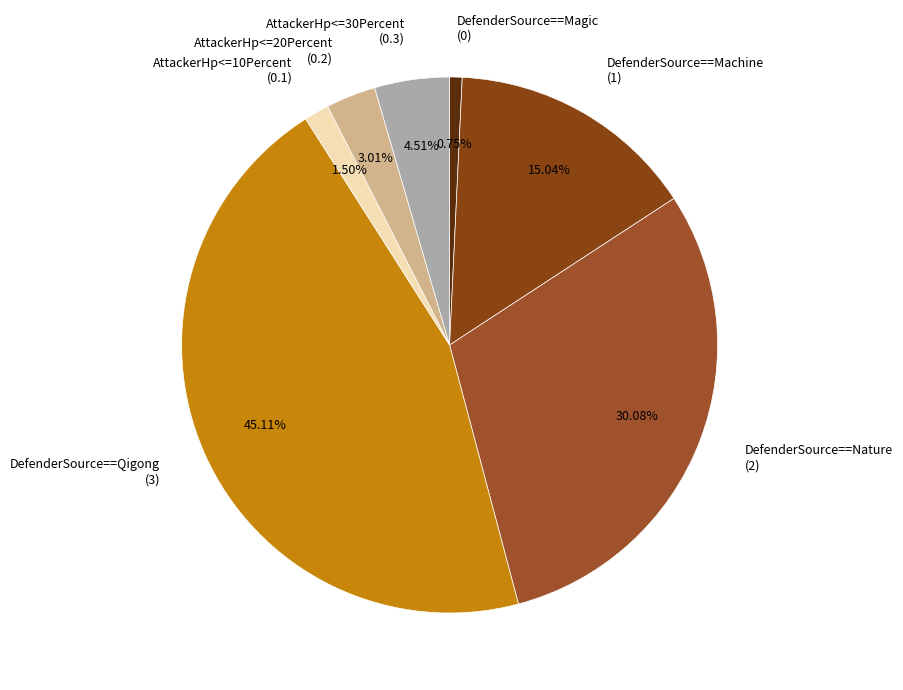

Rank the categories by value from lowest to highest.

DefenderSource==Magic, AttackerHp<=10Percent, AttackerHp<=20Percent, AttackerHp<=30Percent, DefenderSource==Machine, DefenderSource==Nature, DefenderSource==Qigong